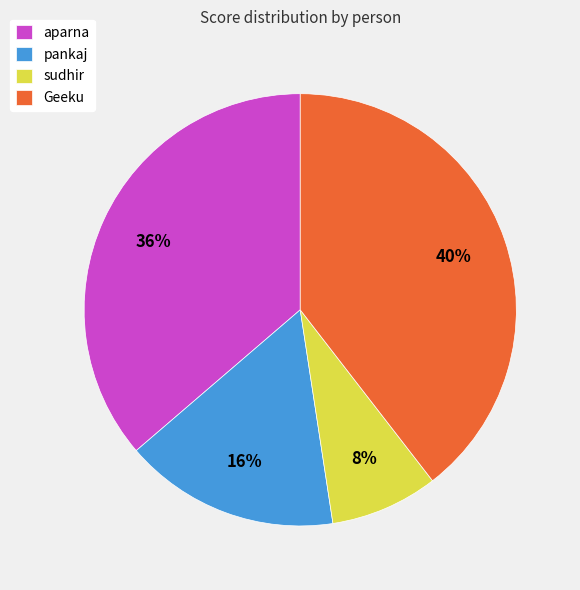

Count the number of slices in the pie.

4